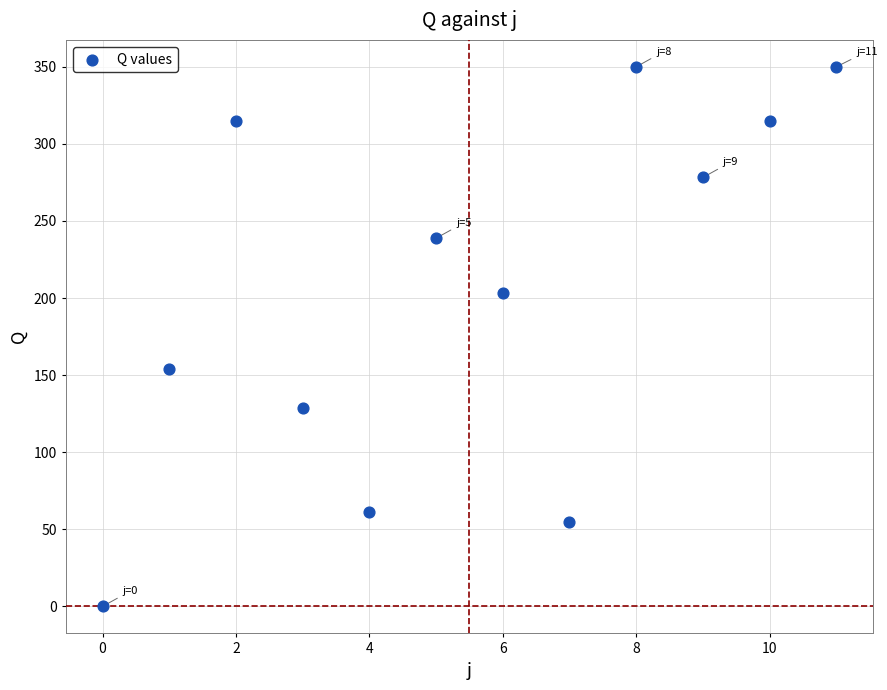

What is the range of Y values (max minus min)?

349.9